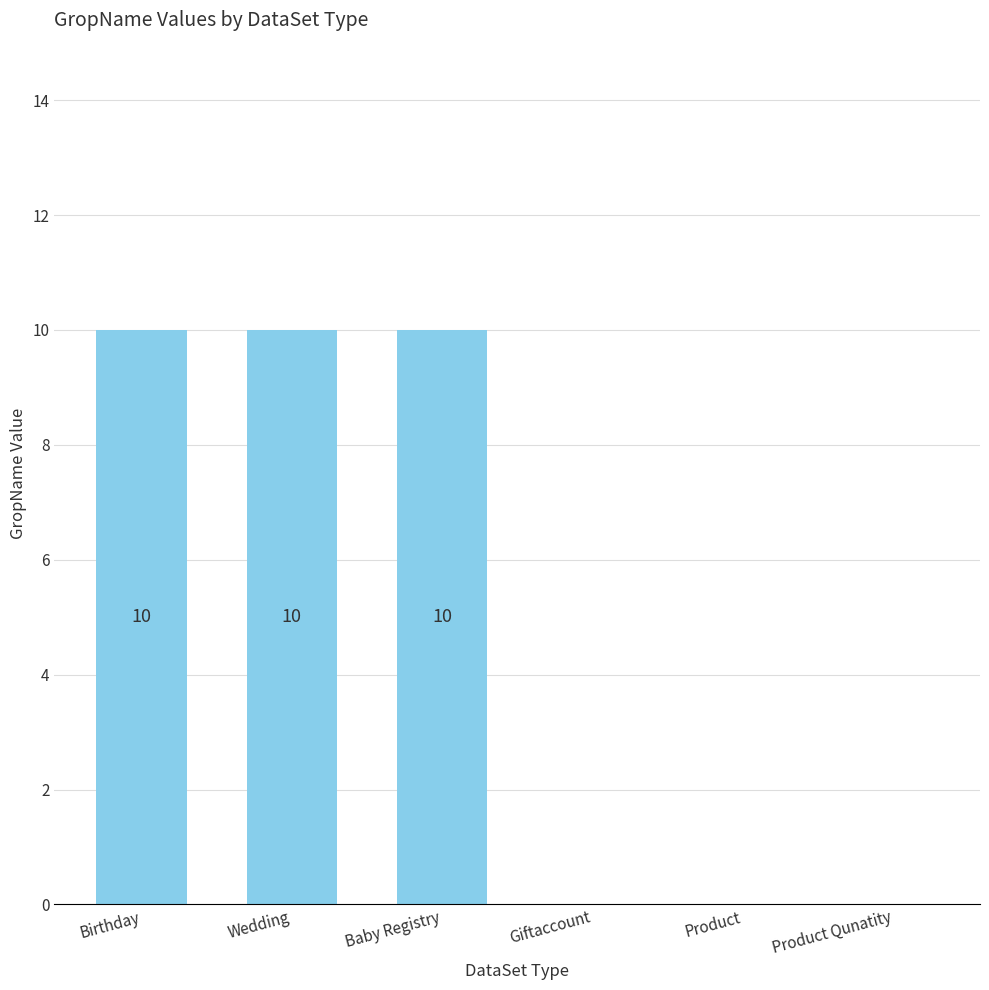

What is the greatest value displayed?

10